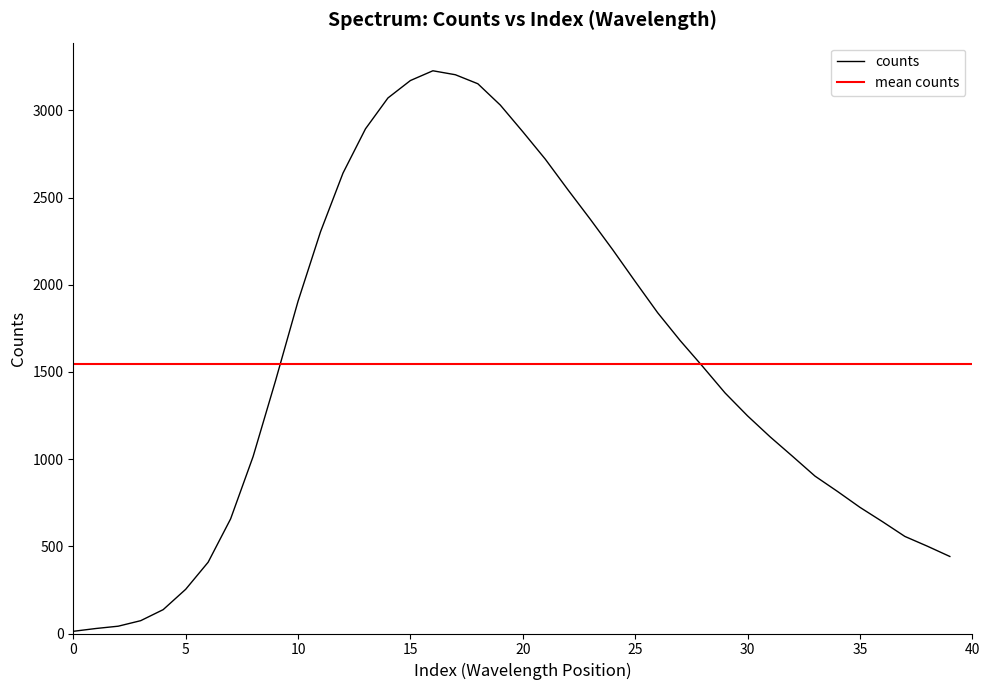

At which label is the value closest to 1620?

27